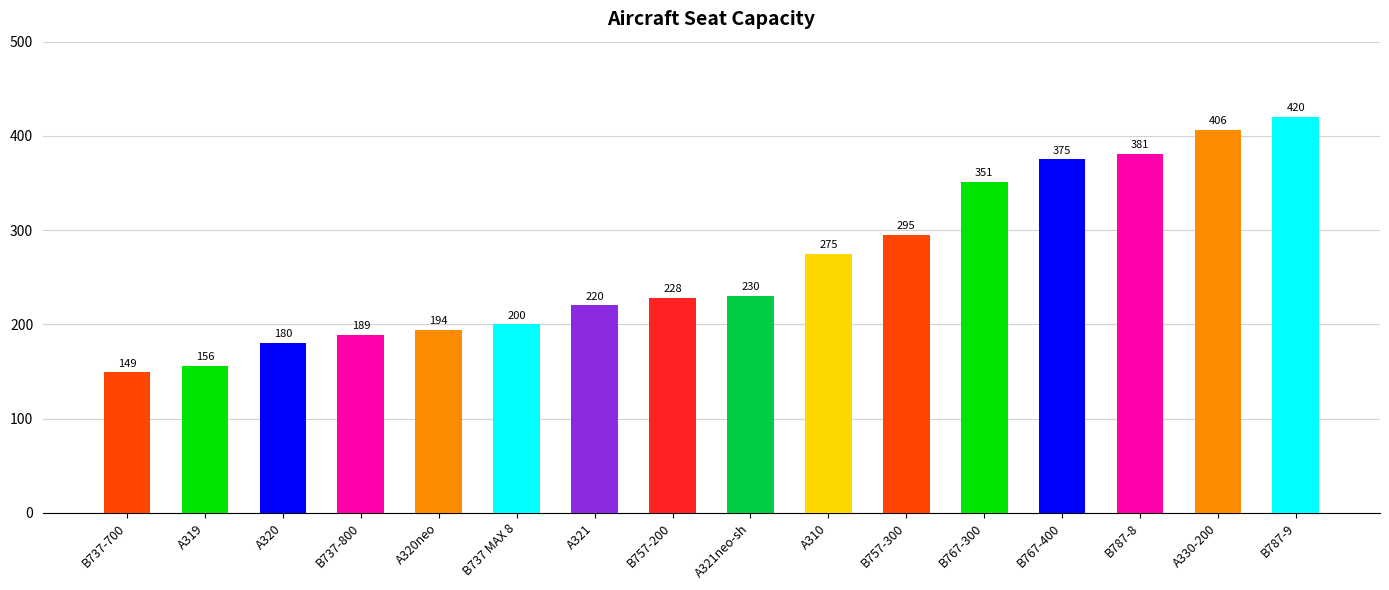

What is the maximum value shown in the chart?

420